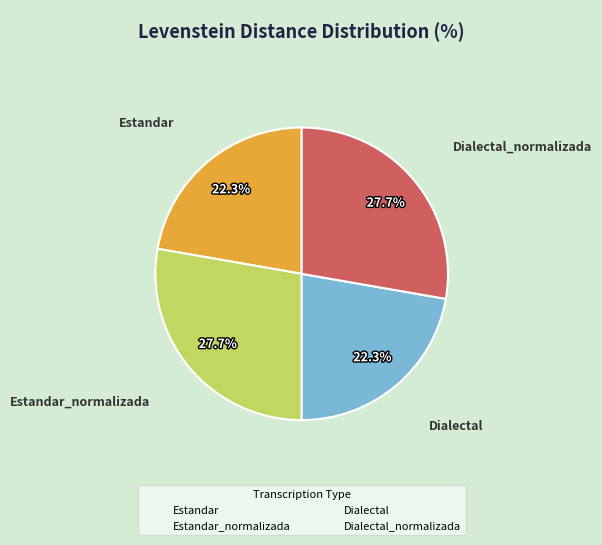

Combined, what portion of the pie is Estandar and Estandar_normalizada?

50.0%